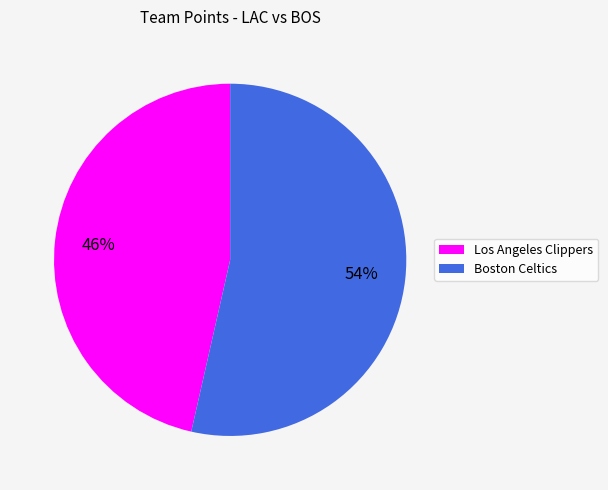

The Los Angeles Clippers slice represents 56% of the pie. True or false?

False